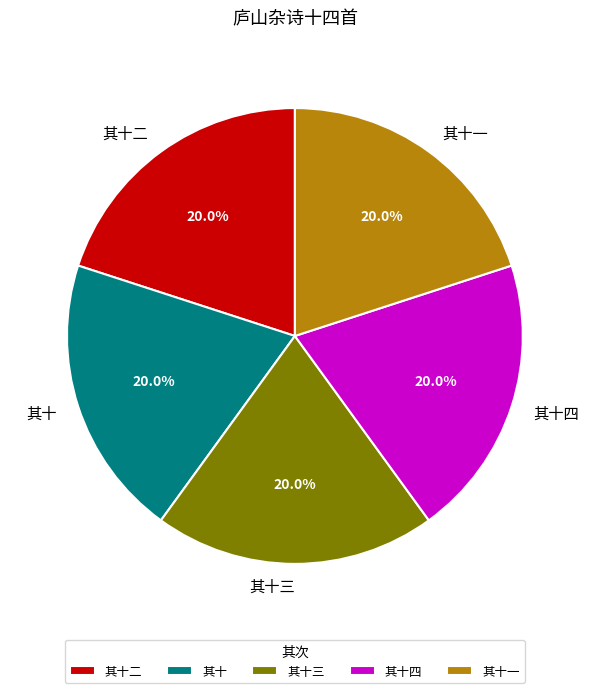

The 其十三 slice represents 20% of the pie. True or false?

True